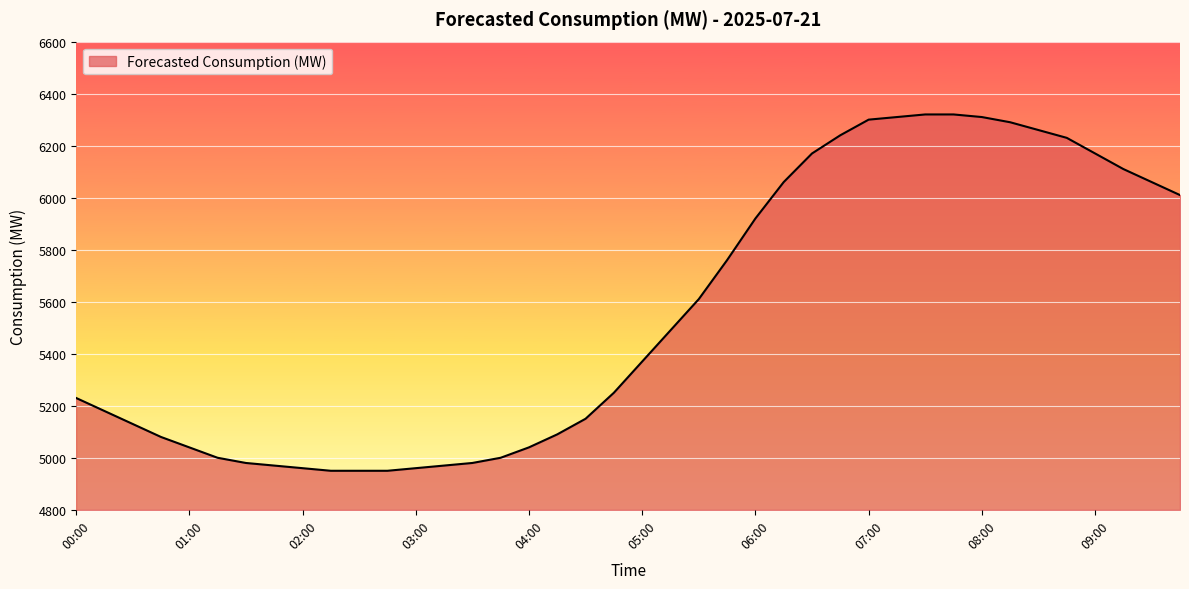

What is the difference between the maximum and minimum values?

1370